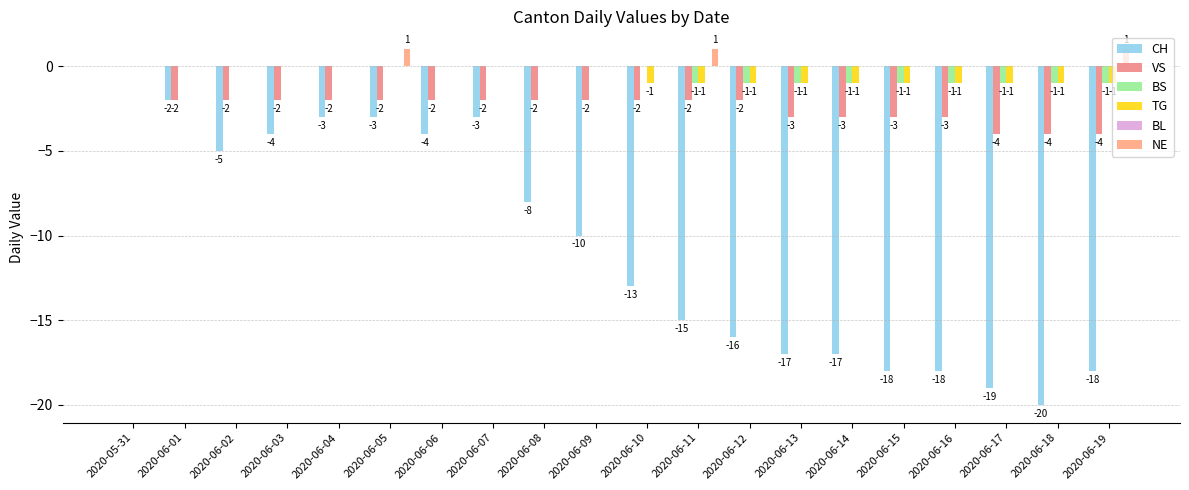

At which label does CH reach its peak?

2020-05-31